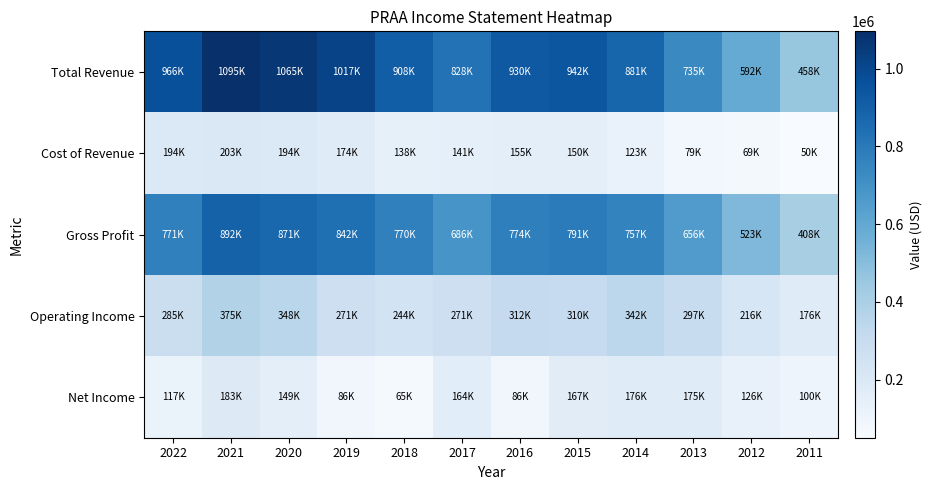

Reading left to right, list all the values displayed in this chart.

Total Revenue: 2022=966500	2021=1095700	2020=1065400	2019=1017100	2018=908300	2017=828200	2016=930600	2015=942000	2014=881000	2013=735100	2012=592800	2011=458900
Cost of Revenue: 2022=194600	2021=203000	2020=194300	2019=174600	2018=138300	2017=141700	2016=155700	2015=150700	2014=123300	2013=79000	2012=69200	2011=50600
Gross Profit: 2022=771900	2021=892800	2020=871200	2019=842500	2018=770000	2017=686500	2016=774900	2015=791300	2014=757600	2013=656100	2012=523600	2011=408400
Operating Income: 2022=285800	2021=375000	2020=348700	2019=271300	2018=244900	2017=271300	2016=312400	2015=310300	2014=342100	2013=297500	2012=216100	2011=176900
Net Income: 2022=117100	2021=183200	2020=149300	2019=86200	2018=65600	2017=164300	2016=86300	2015=167900	2014=176500	2013=175300	2012=126600	2011=100800